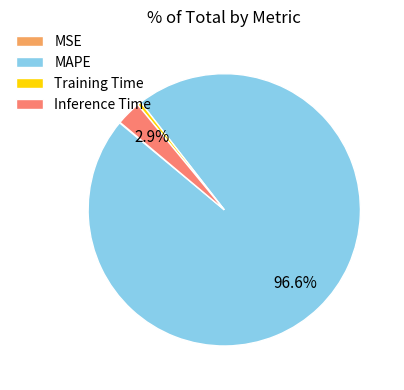

Which has a higher value, Training Time or Inference Time?

Inference Time